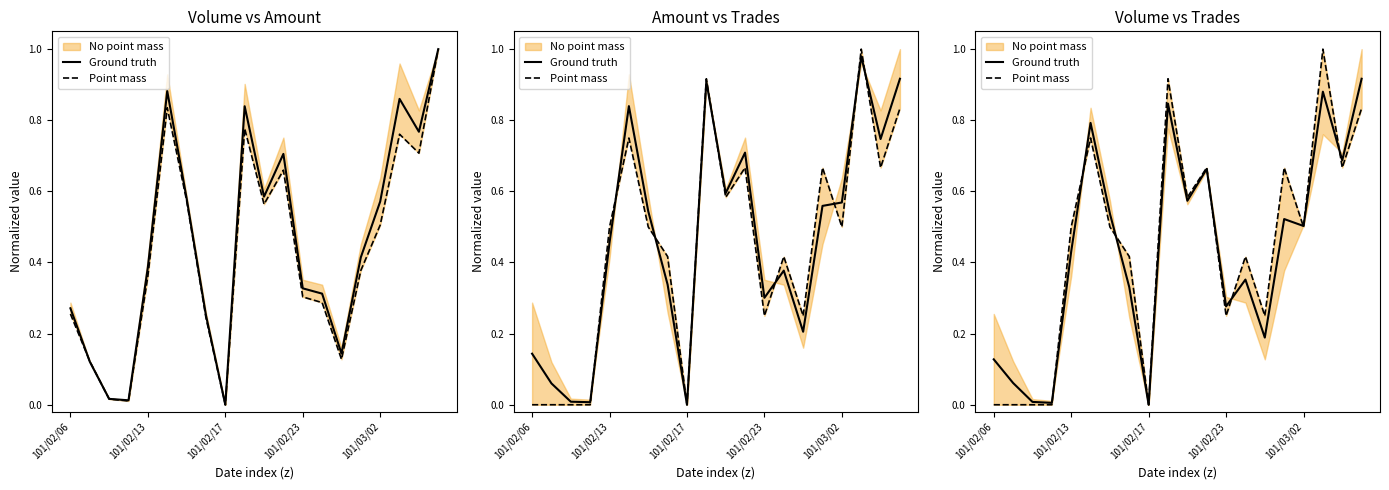

True or false: Ground truth has more than 2 points higher than both neighbors.

True